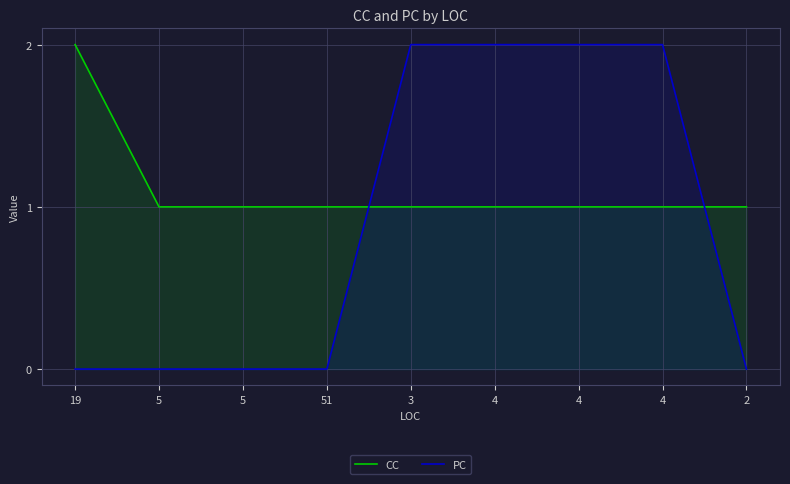

How many data points does each series have?

9